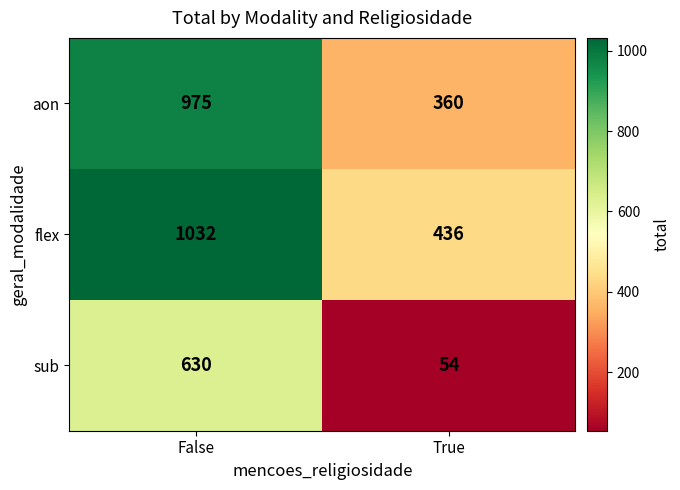

The value of flex at False is 663. True or false?

False